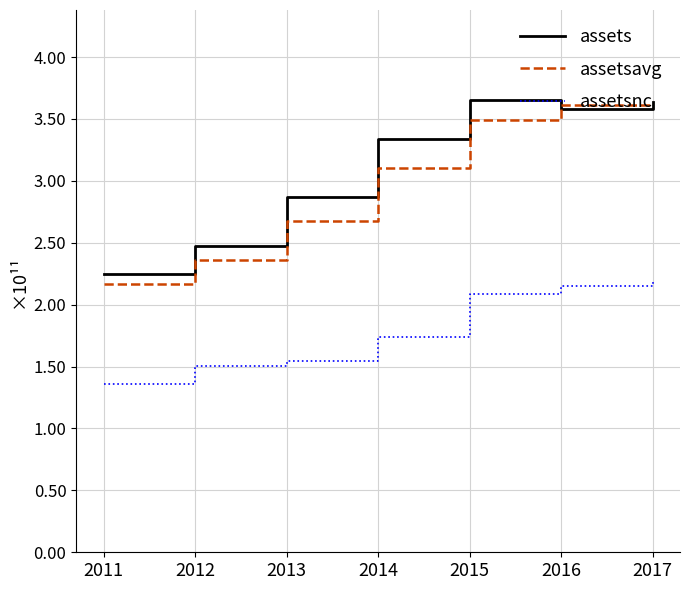

Which category has the lowest value across all series?

2011